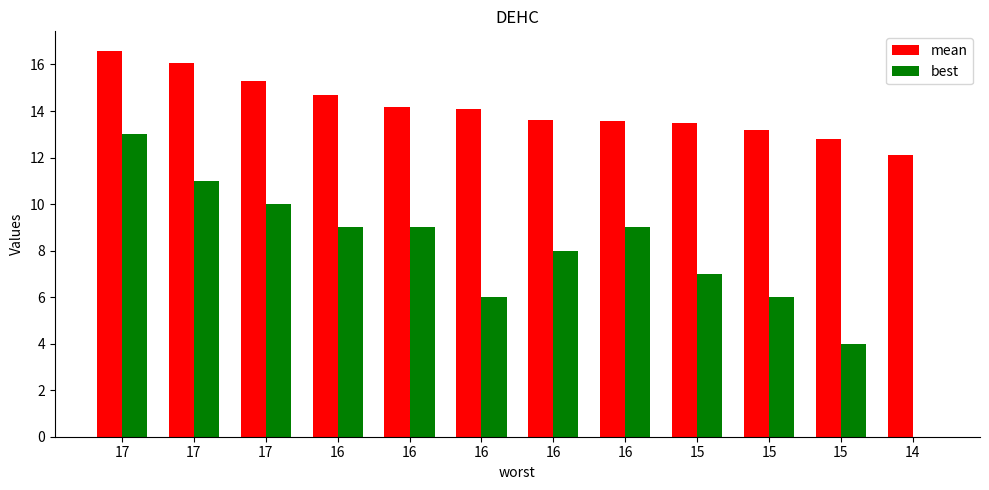

True or false: best has a value of 9.0 at 16.

True